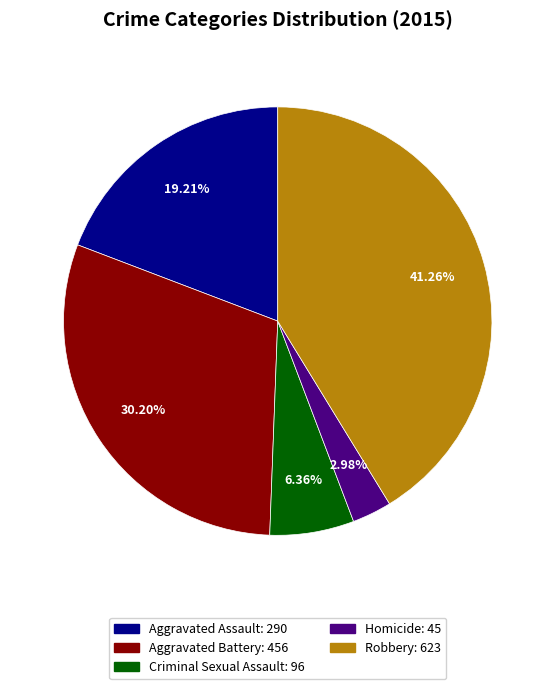

Is there any slice that represents more than half of the pie?

No